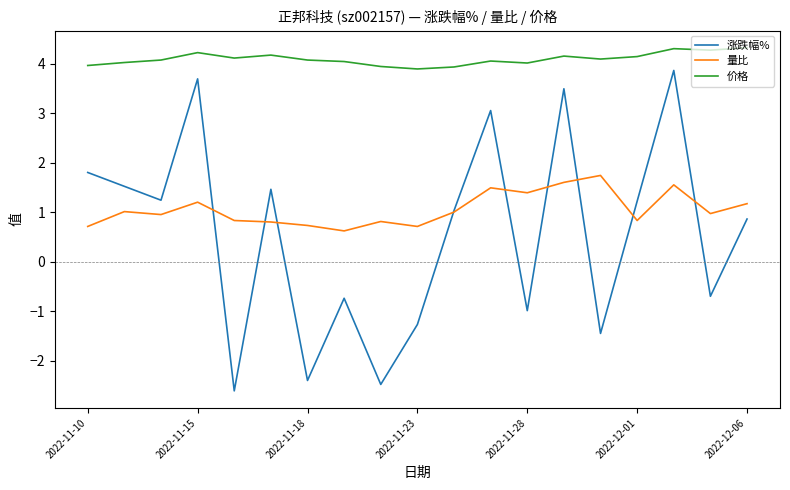

True or false: 价格 and 量比 intersect in this chart.

False